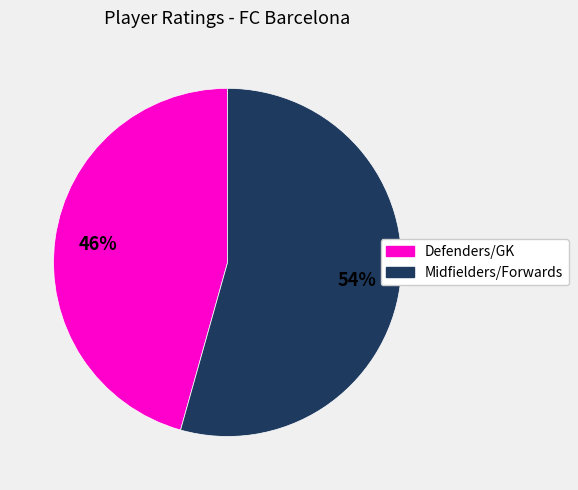

Does any single category account for the majority?

Yes